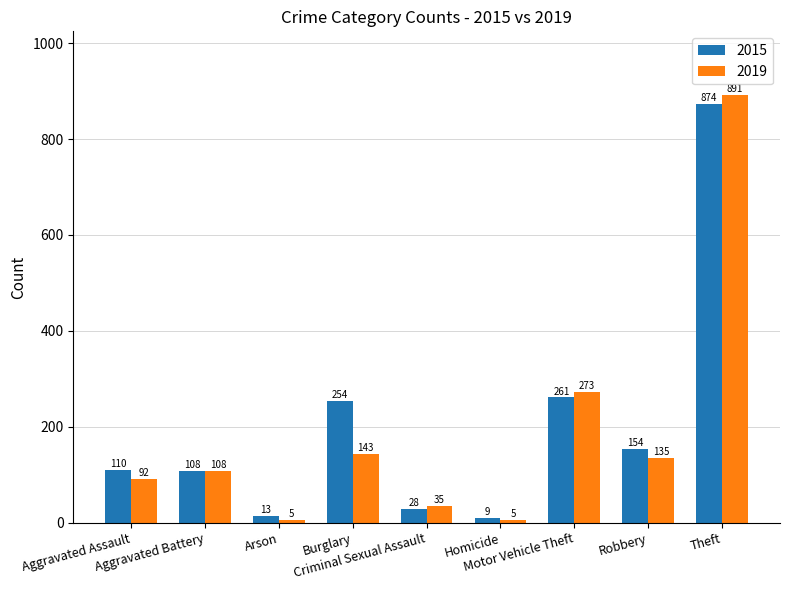

How many series are shown in this chart?

2